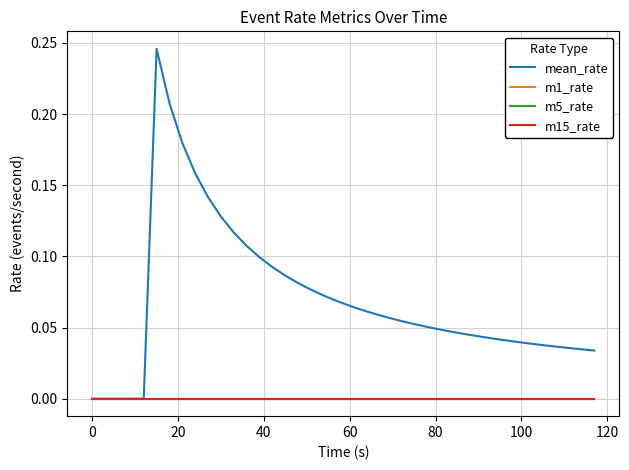

Is this an area chart (filled region under the line)?

No